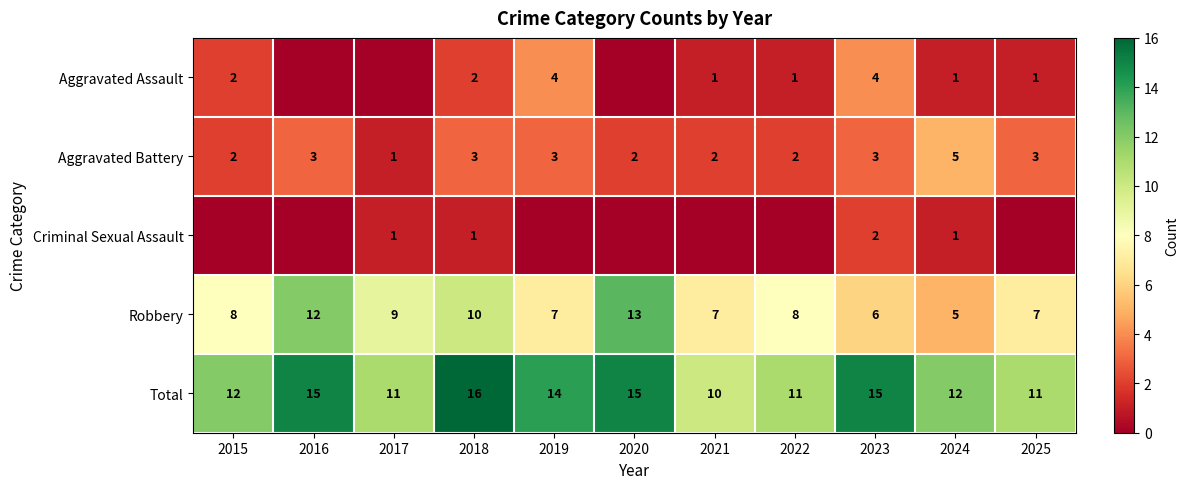

How many data points does each series have?

11